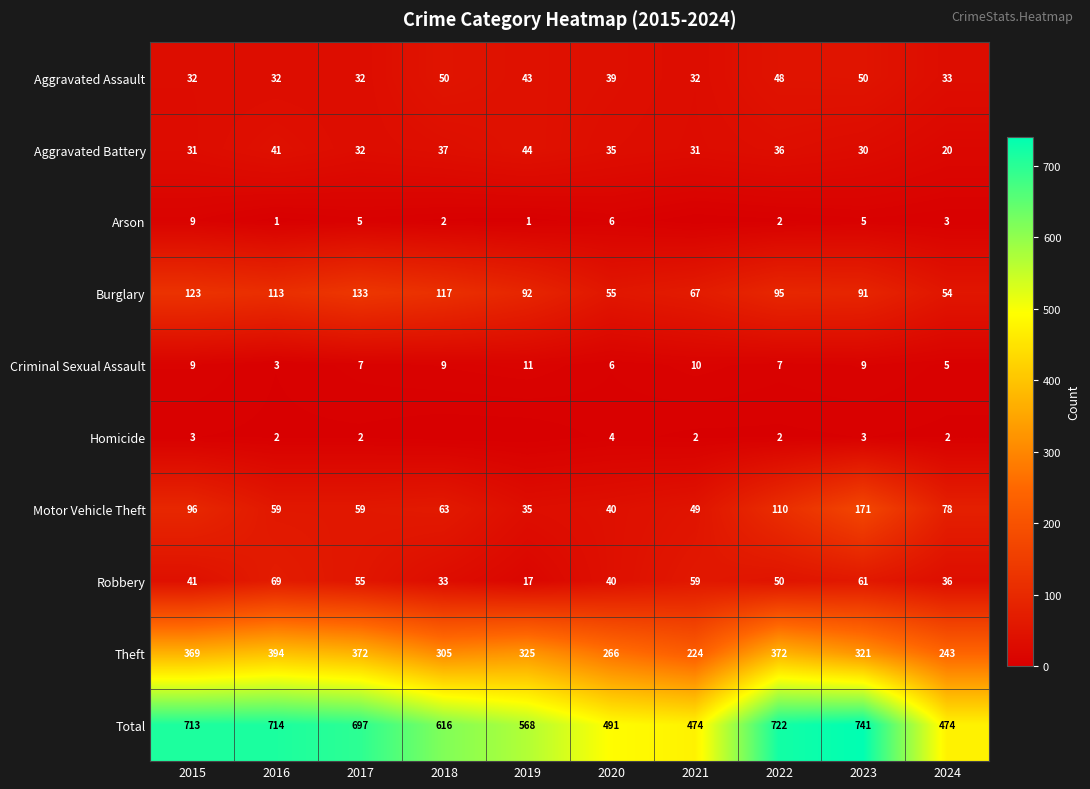

At which label does Theft first exceed 325?

2015